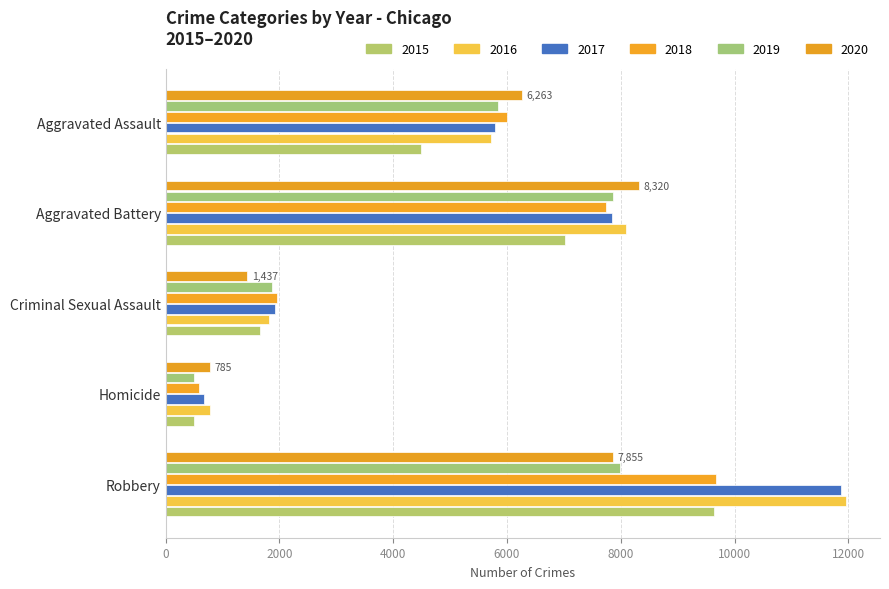

Is the value of 2015 at Homicide greater than the value of 2016 at Homicide?

No